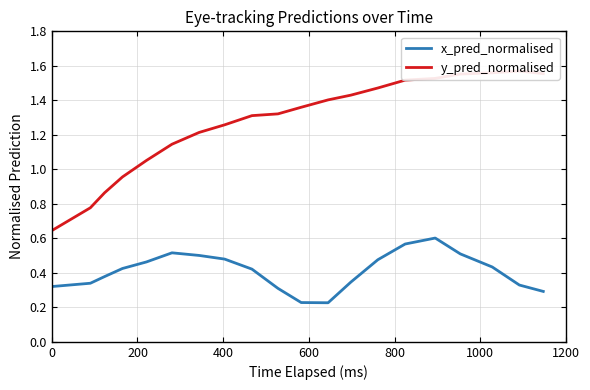

Reading right to left, what are all the values shown in this chart?

x_pred_normalised: 0.3	0.3	0.4	0.5	0.6	0.6	0.5	0.3	0.2	0.2	0.3	0.4	0.5	0.5	0.5	0.5	0.4	0.4	0.3	0.3
y_pred_normalised: 1.6	1.6	1.6	1.6	1.5	1.5	1.5	1.4	1.4	1.4	1.3	1.3	1.3	1.2	1.1	1.1	1.0	0.9	0.8	0.6